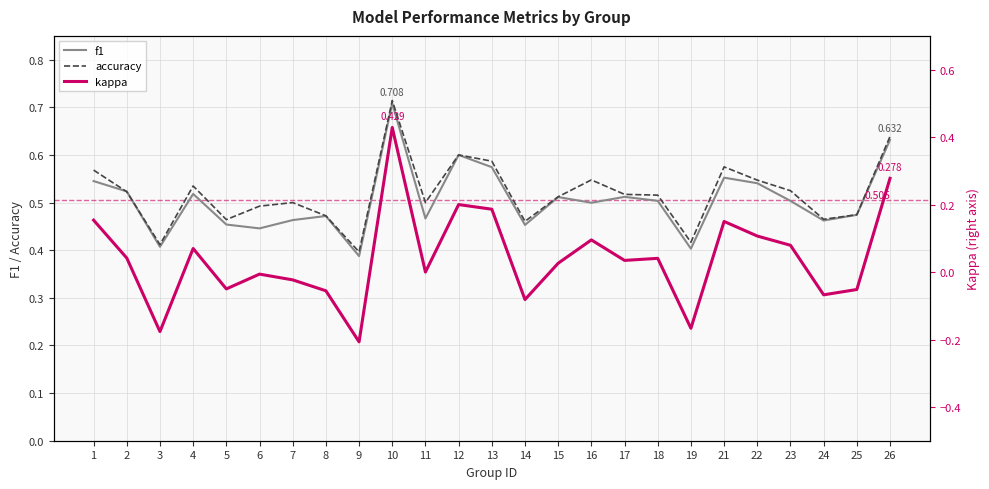

At which category does the chart reach its minimum across all series?

9